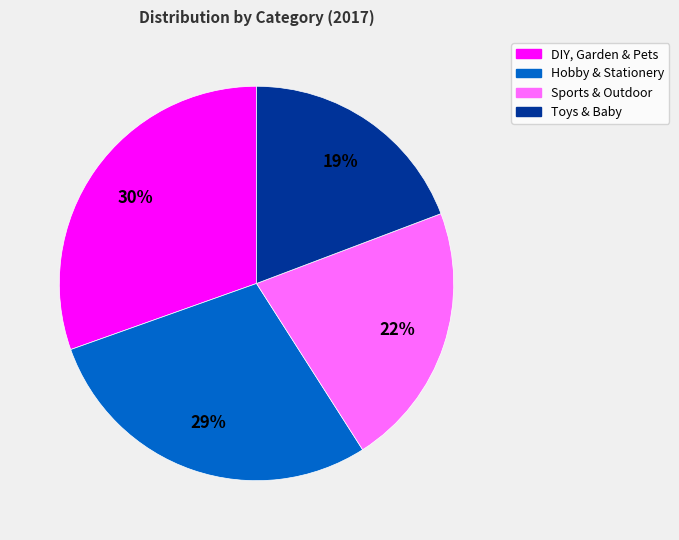

Do Hobby & Stationery and DIY, Garden & Pets together represent more than half of the pie?

Yes